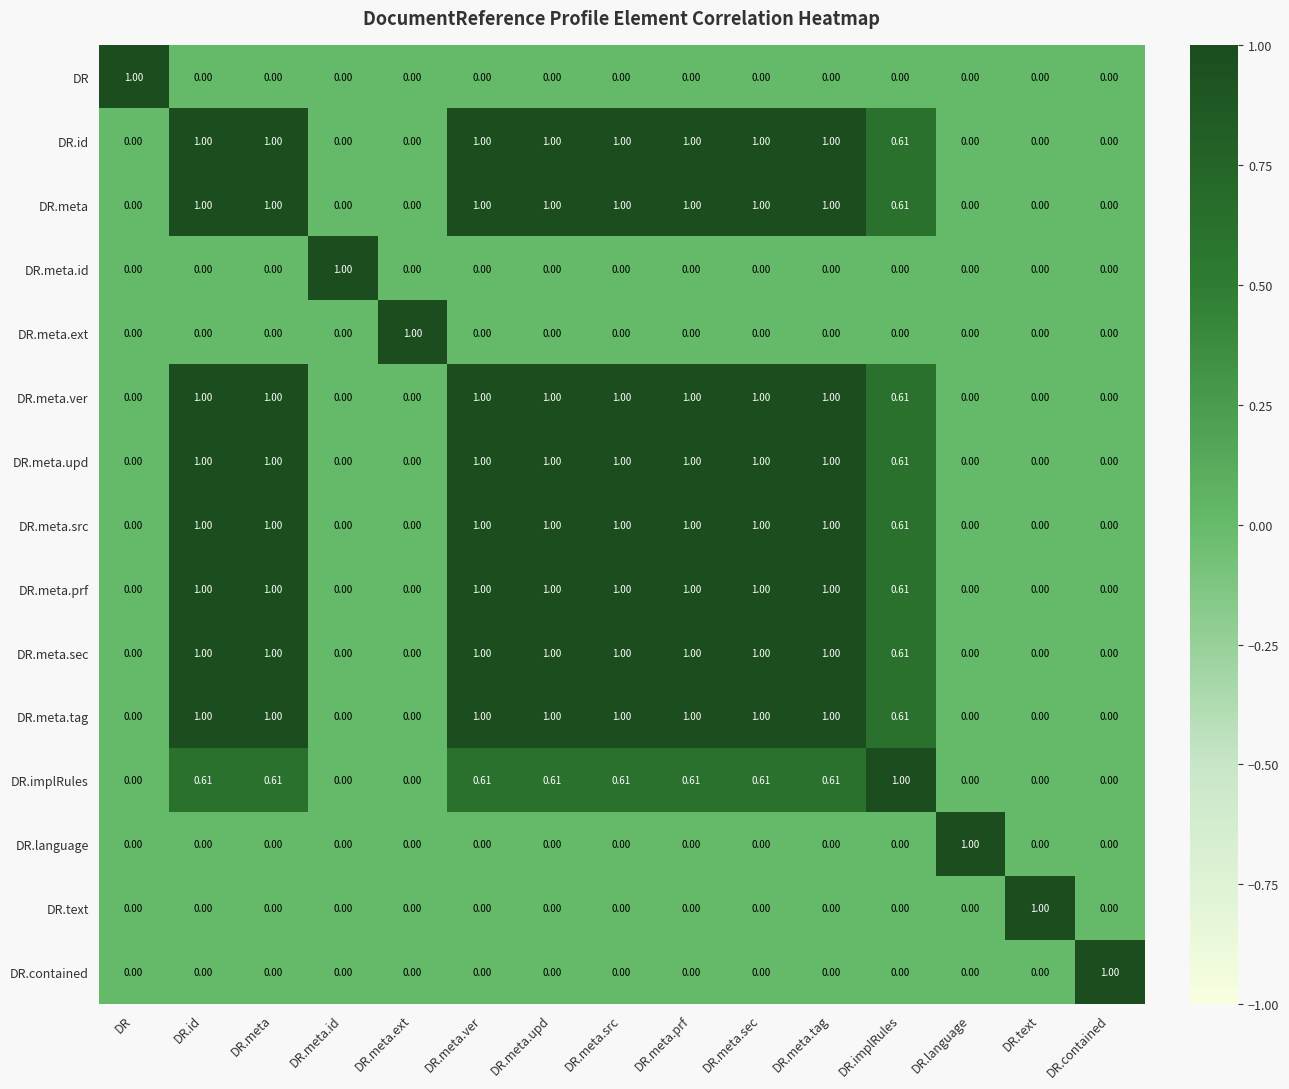

Is the value of DR.meta.id at DR.meta.ver greater than the value of DR.id at DR.meta?

No